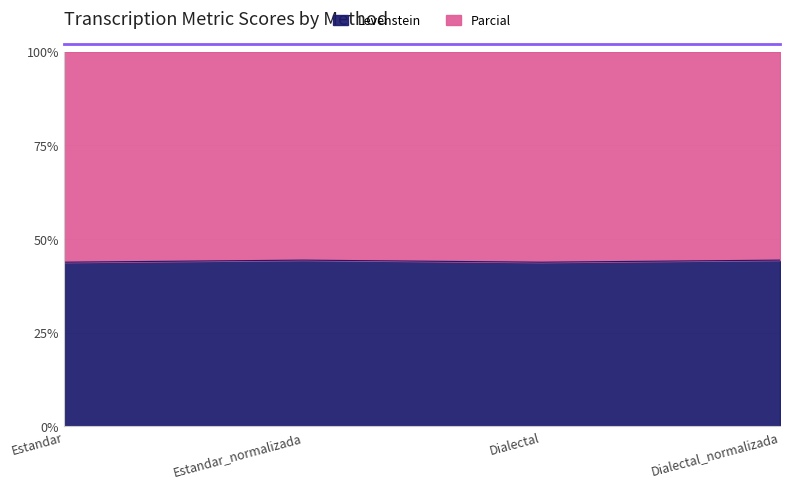

What is the label of the 1st point from the right?

Dialectal_normalizada